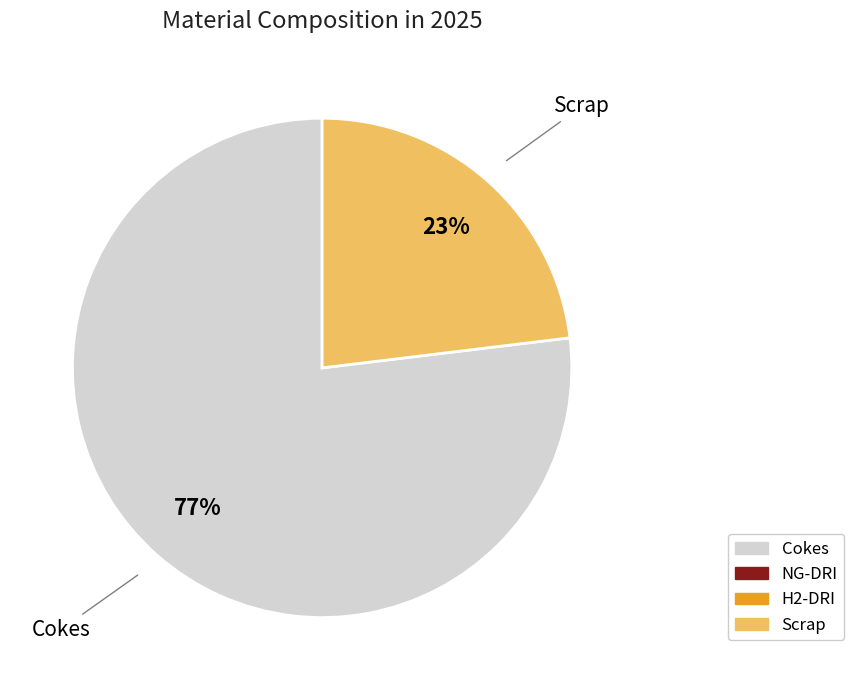

Is there a majority slice in this chart?

Yes